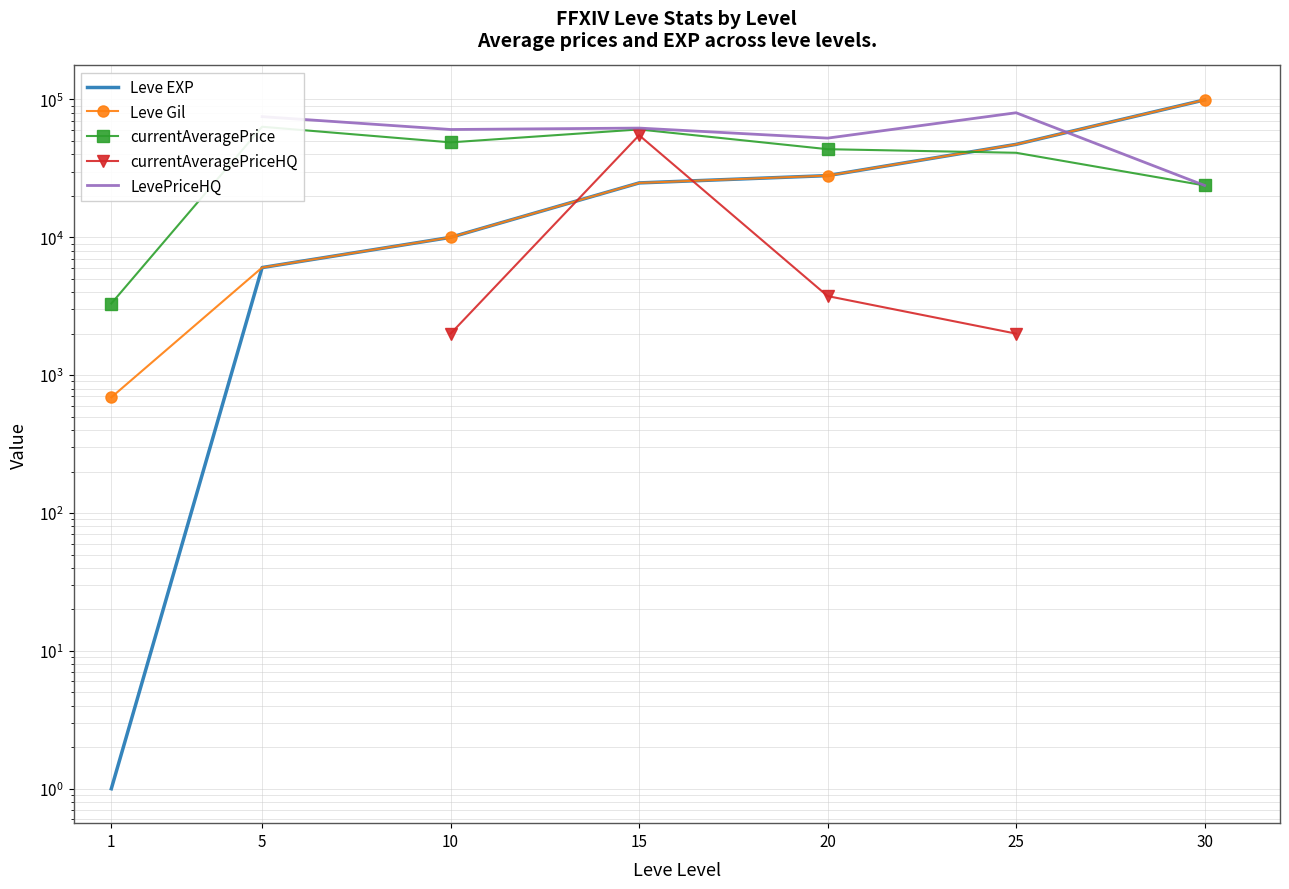

Which label corresponds to the smallest value in the chart?

1